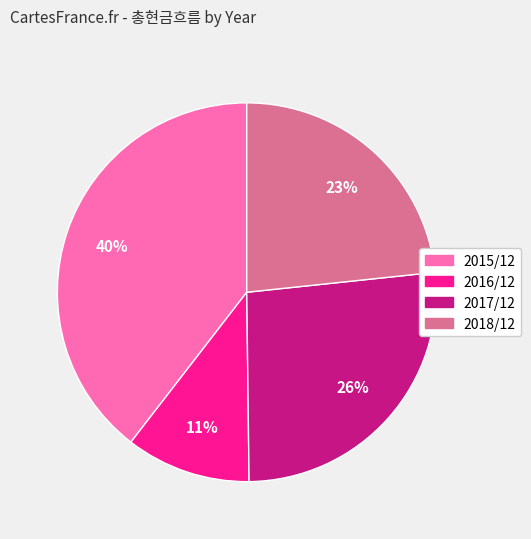

Which category has the biggest portion of the pie?

2015/12